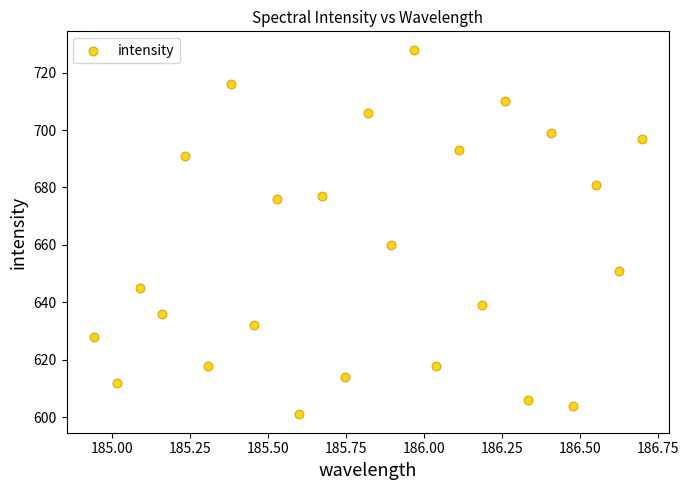

What Y value in the scatter plot is closest to 664?

660